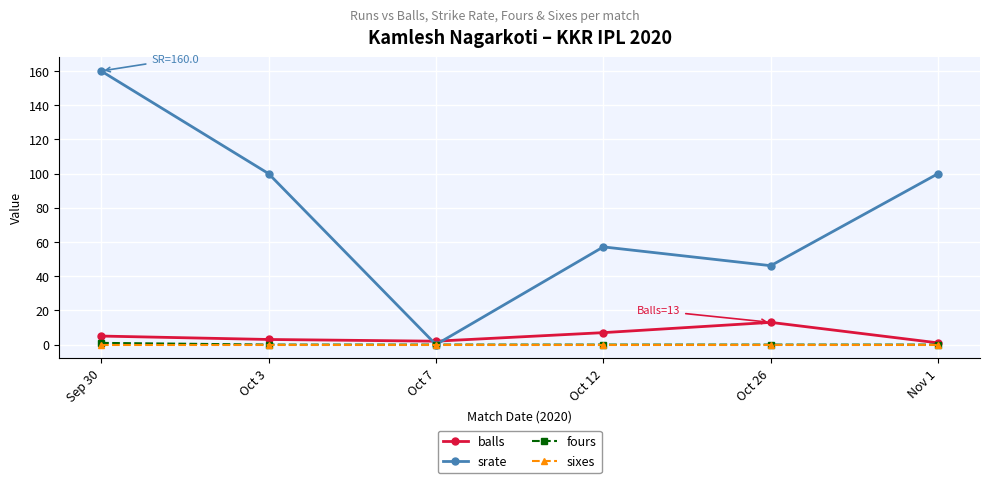

The fours series shows 0.0 at Oct 12. True or false?

True